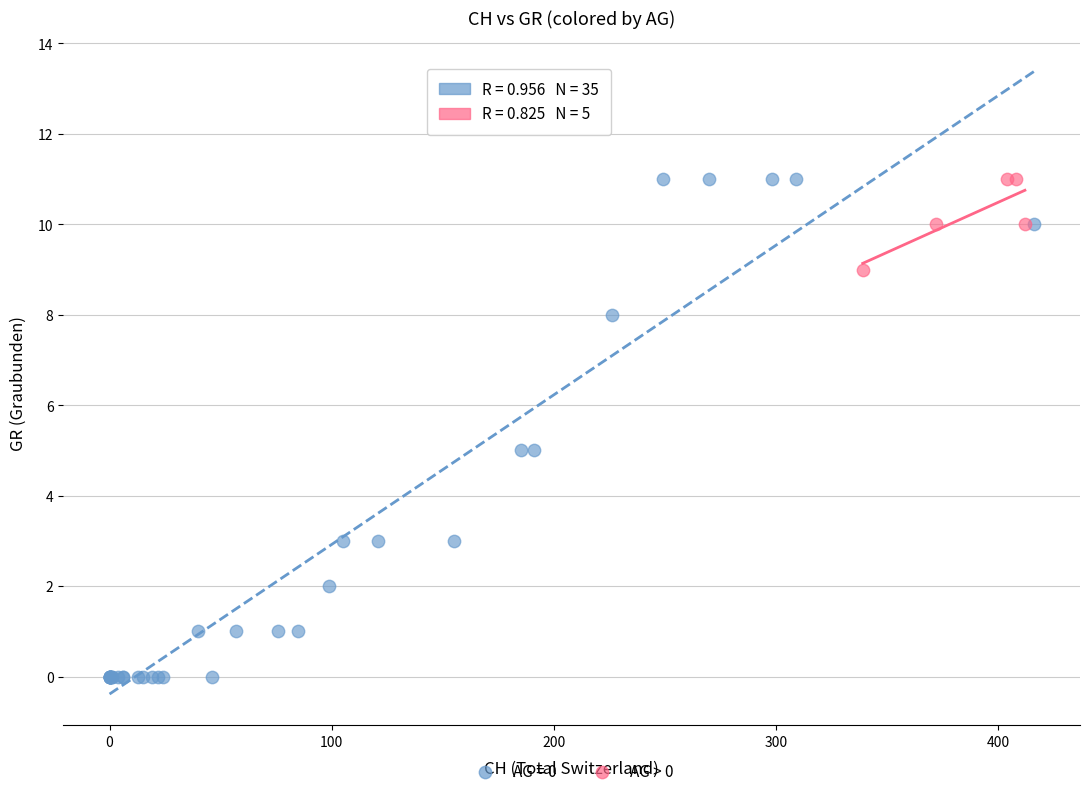

Which series has the widest spread of Y values?

AG = 0